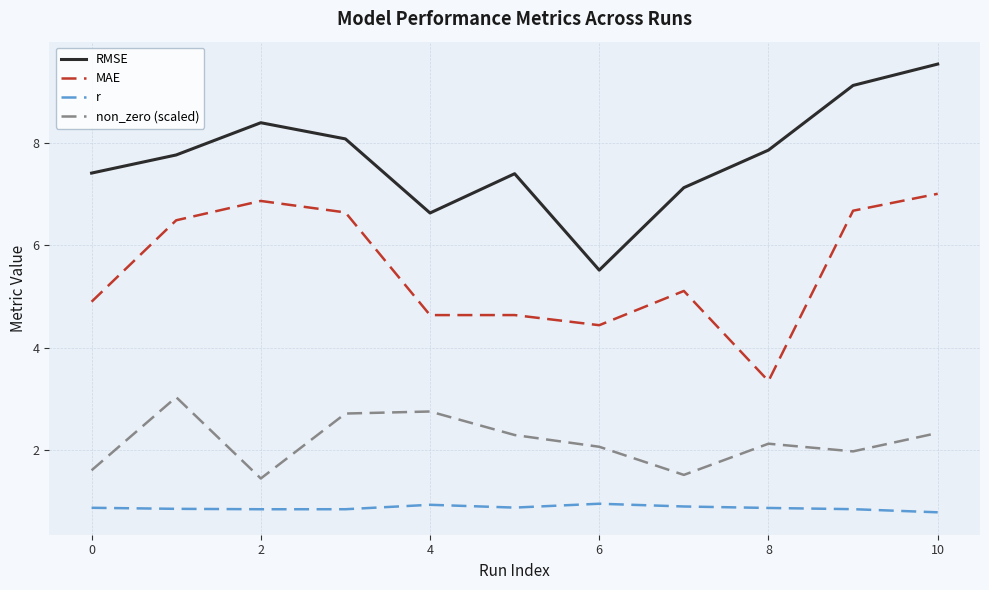

True or false: r and RMSE cross at least once.

False